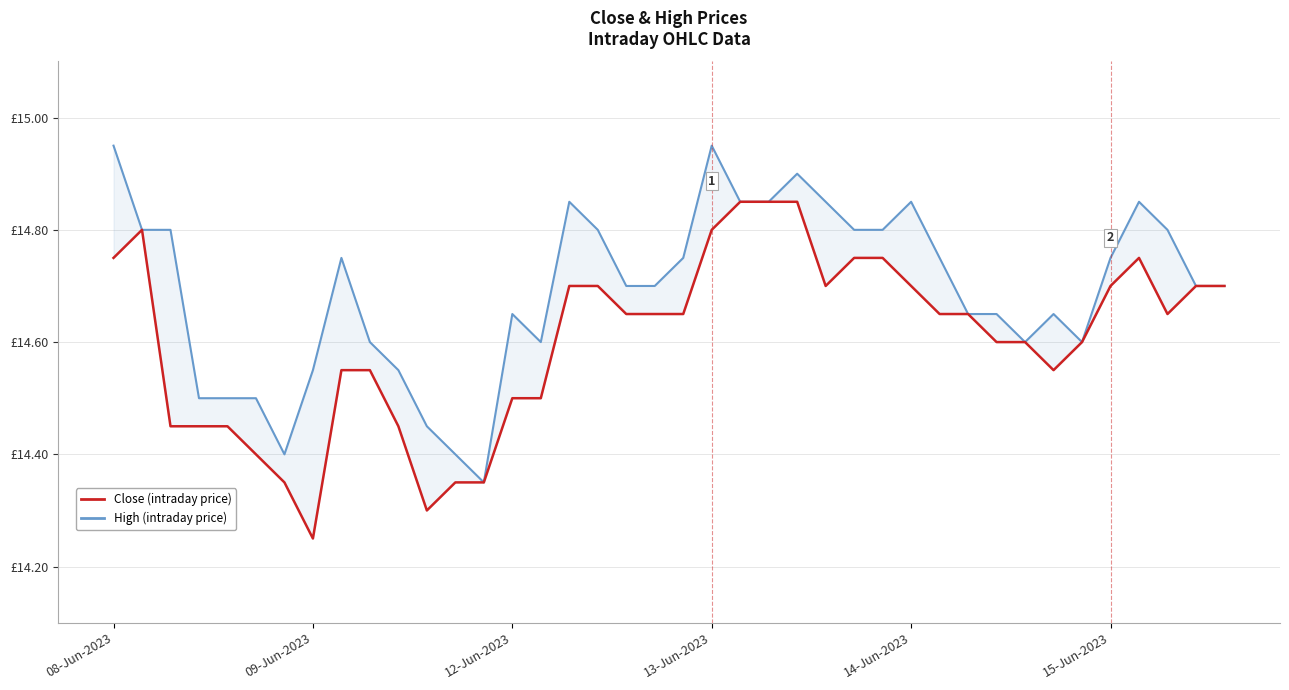

Where is the first local maximum for High?

8